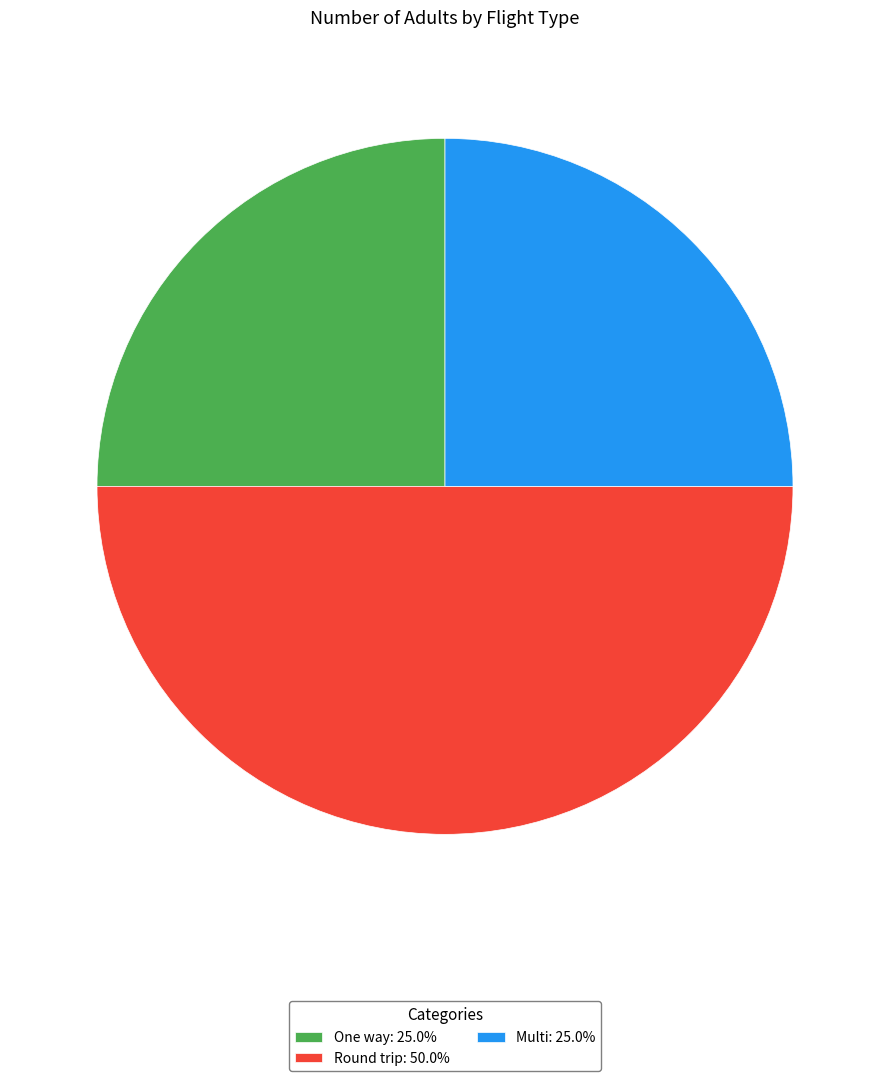

Count the number of slices in the pie.

3